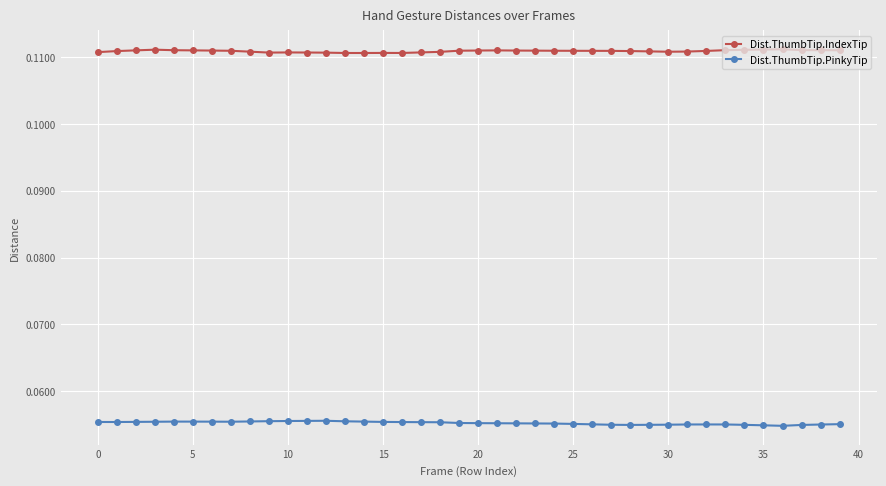

True or false: Dist.ThumbTip.IndexTip and Dist.ThumbTip.PinkyTip cross at least once.

False